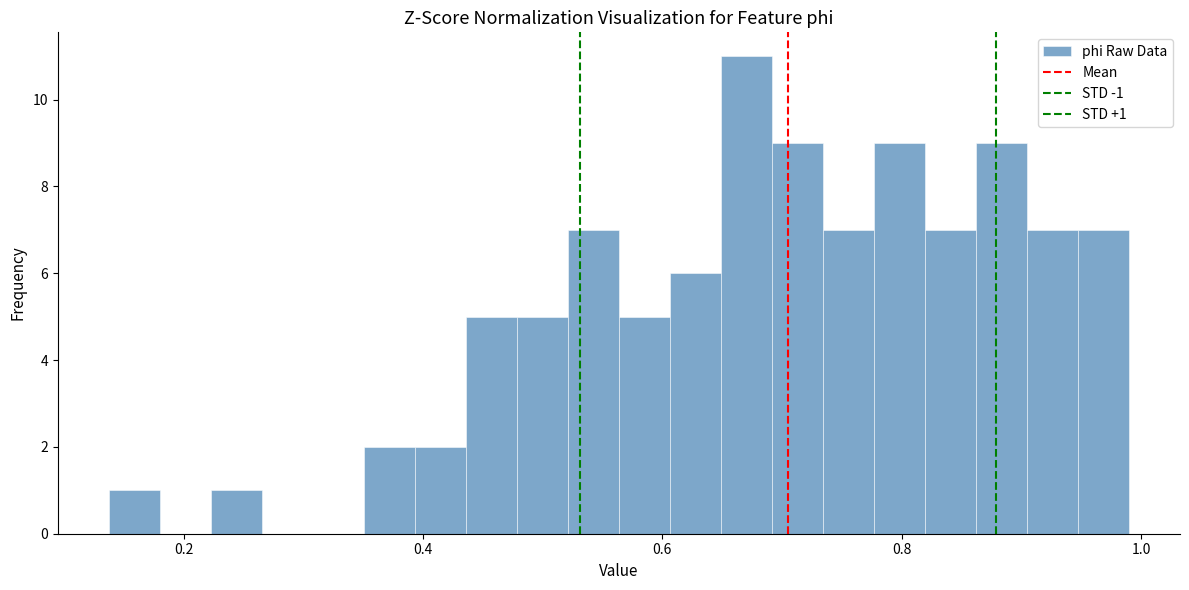

Around what value on the x-axis is the tallest bar? Give the approximate position of its centre, as read against the axis.

0.68